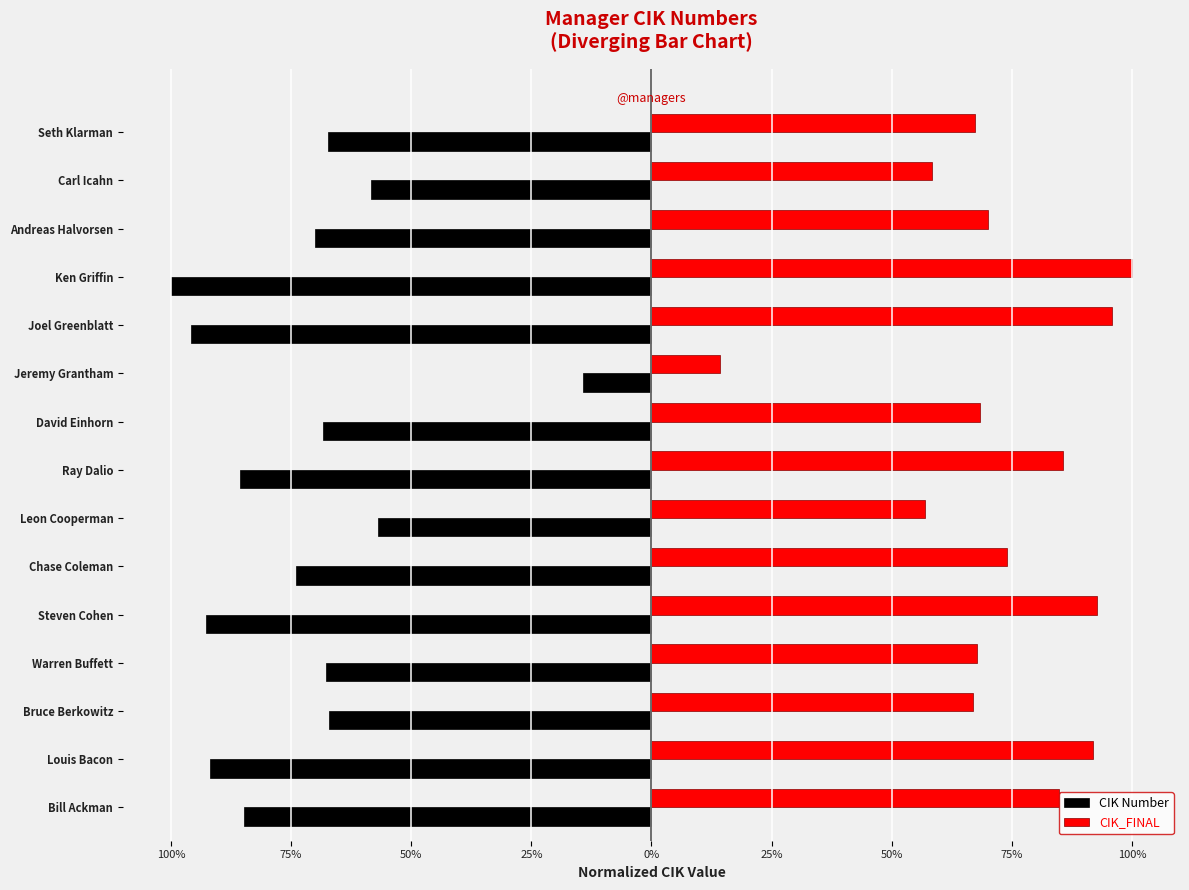

What is the value of the CIK_FINAL bar at the 8th from the left?

0.9